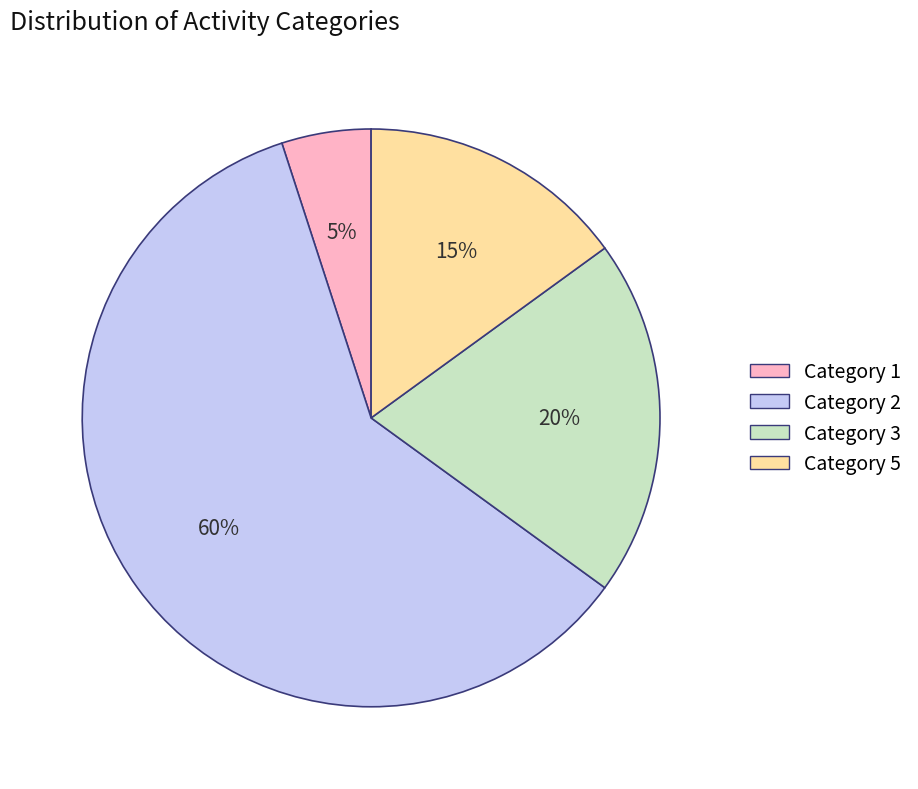

Is there a majority slice in this chart?

Yes